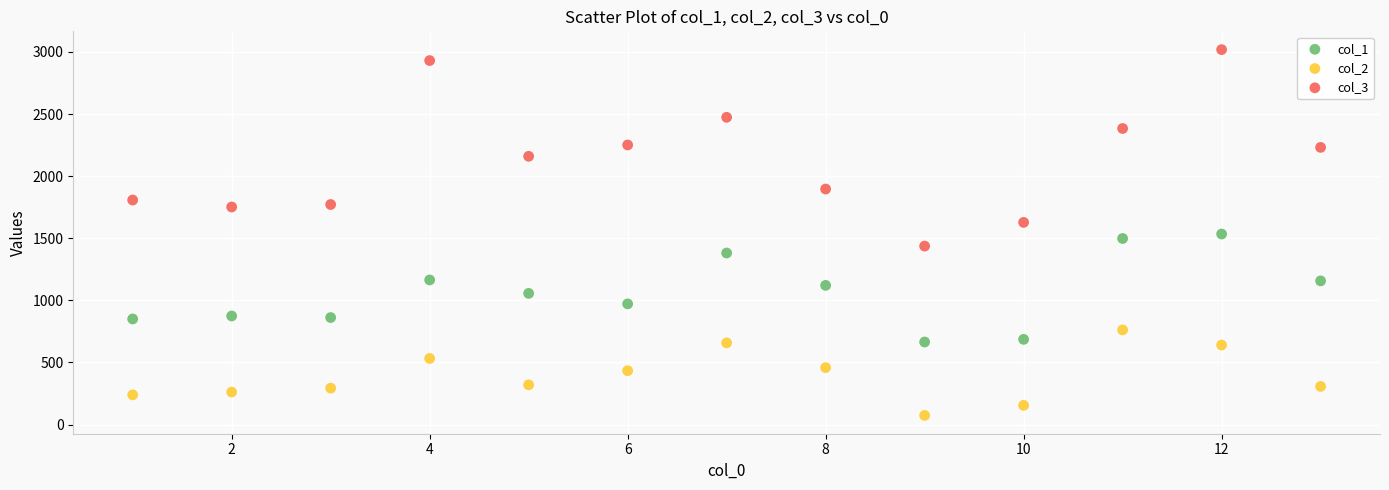

Which series has the largest Y range (max minus min)?

col_3